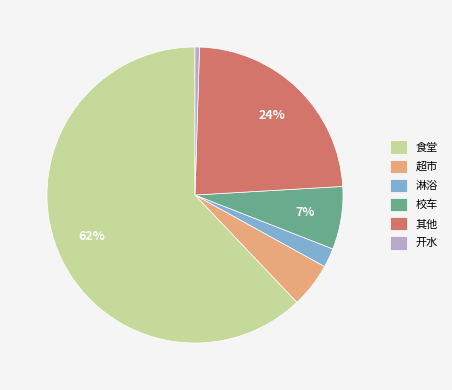

Which category has the smallest portion of the pie?

开水